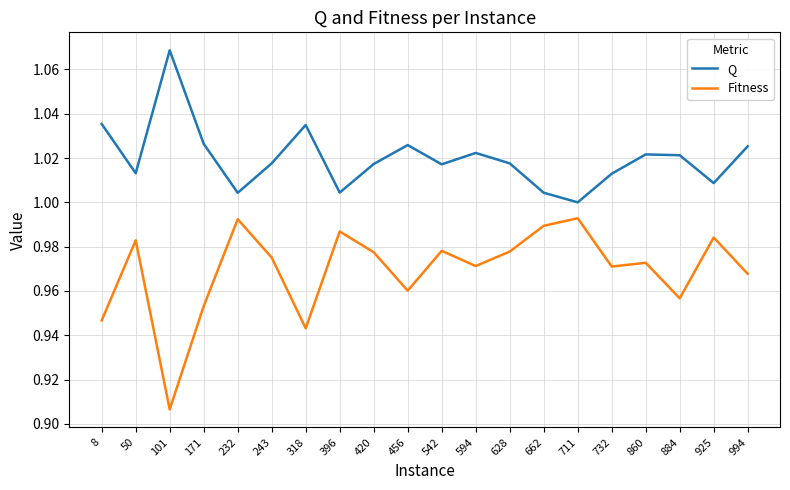

At 860, list the series in order from largest to smallest.

Q, Fitness